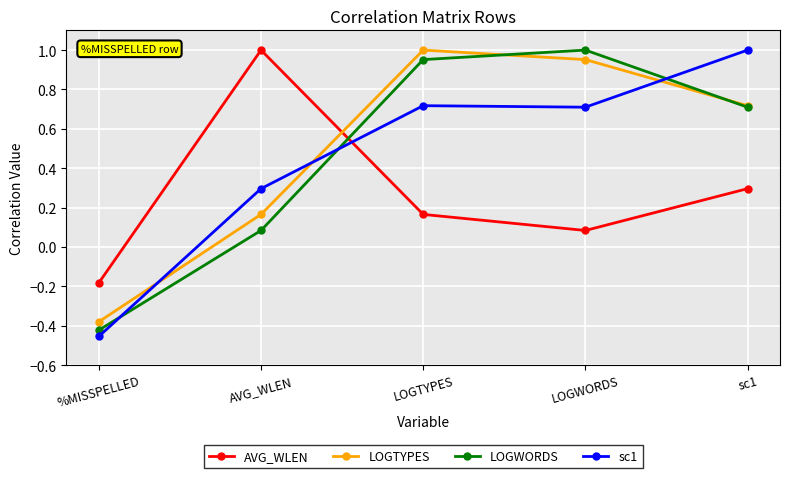

What is the spread (max minus min) of values at AVG_WLEN?

0.9